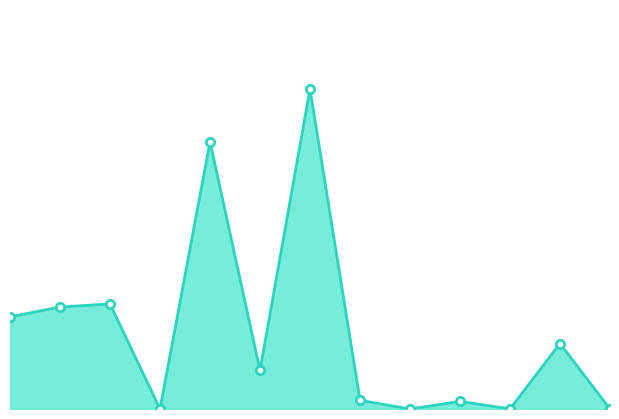

What is the difference between the values at اپليکاتور and برگشت چاپ ليبل?

25109